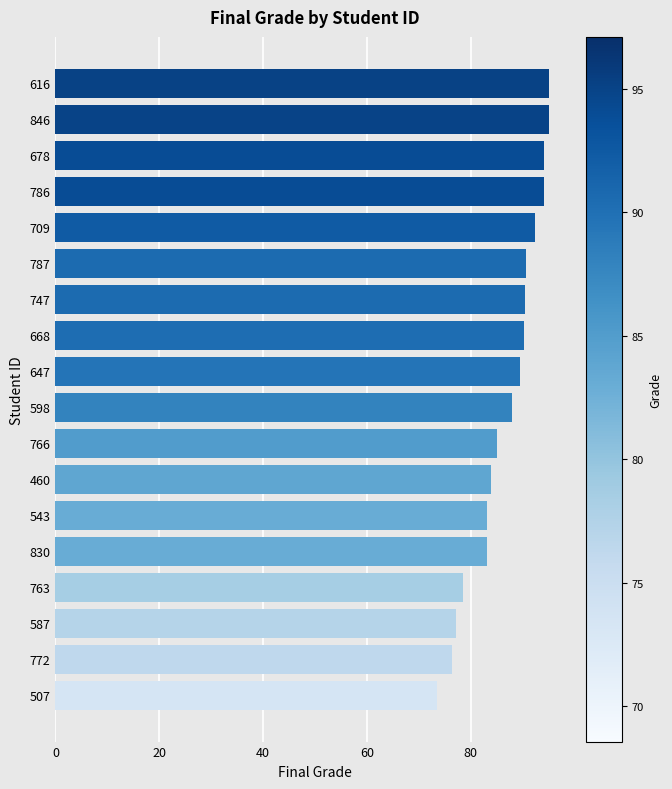

The value at 786 is 94.0. True or false?

True